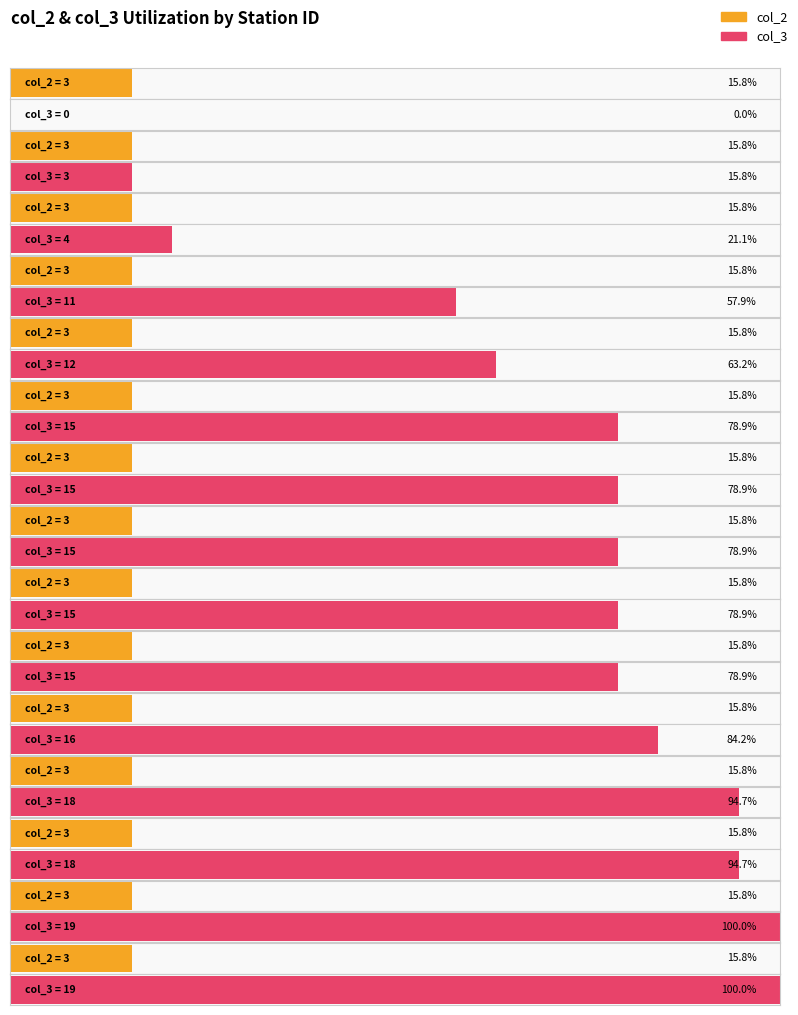

The col_2 series shows 3 at 108. True or false?

True